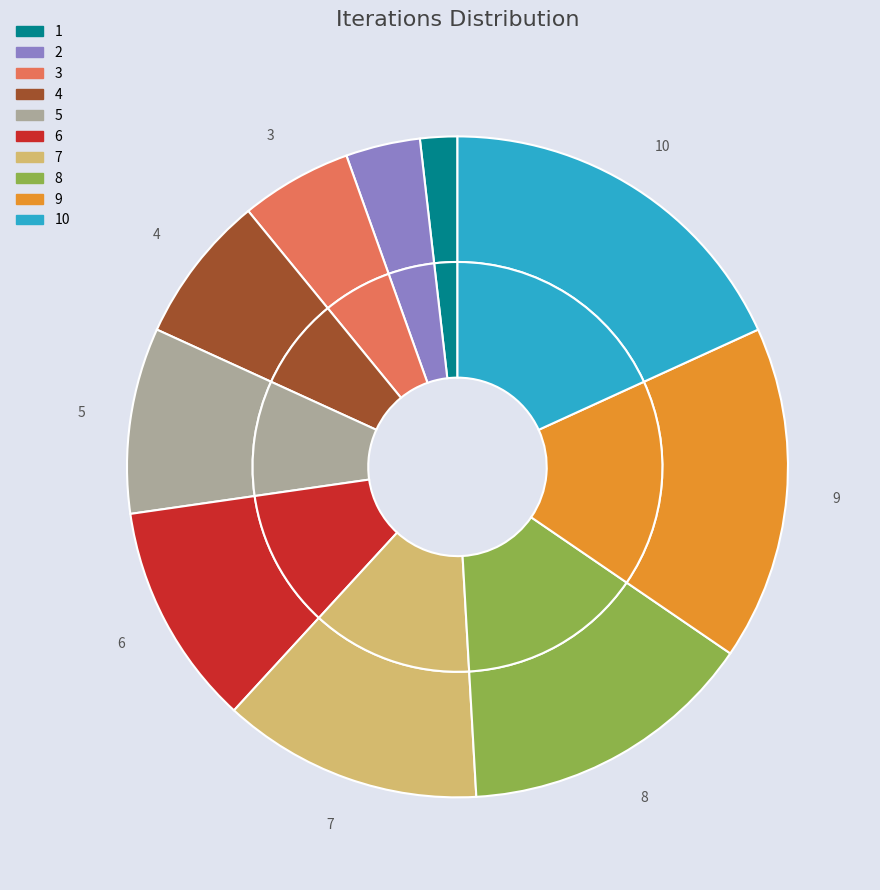

True or false: 9 accounts for 16% of the total.

True